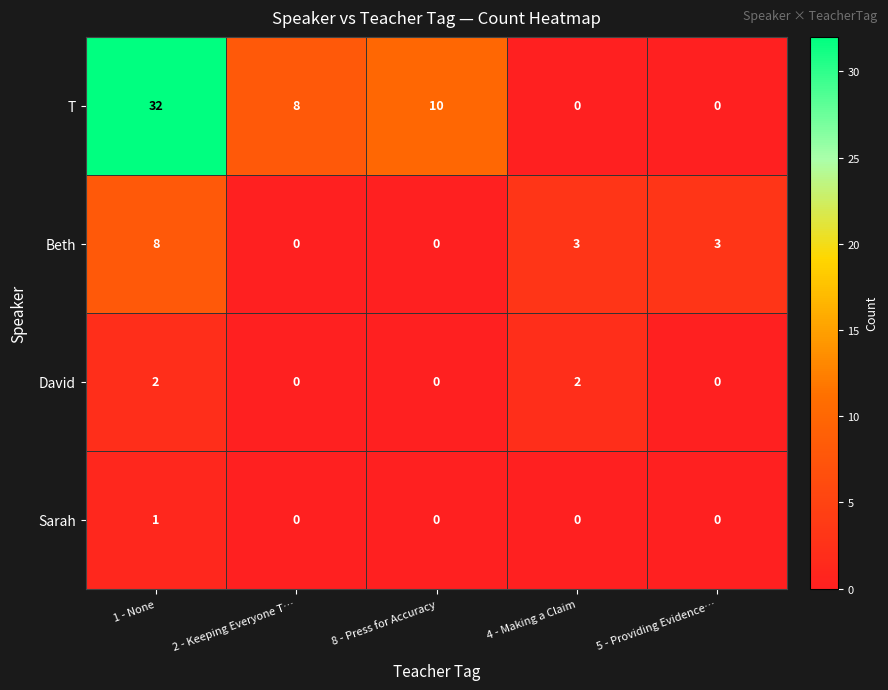

List the series in order of their peak value, lowest first.

Sarah, David, Beth, T